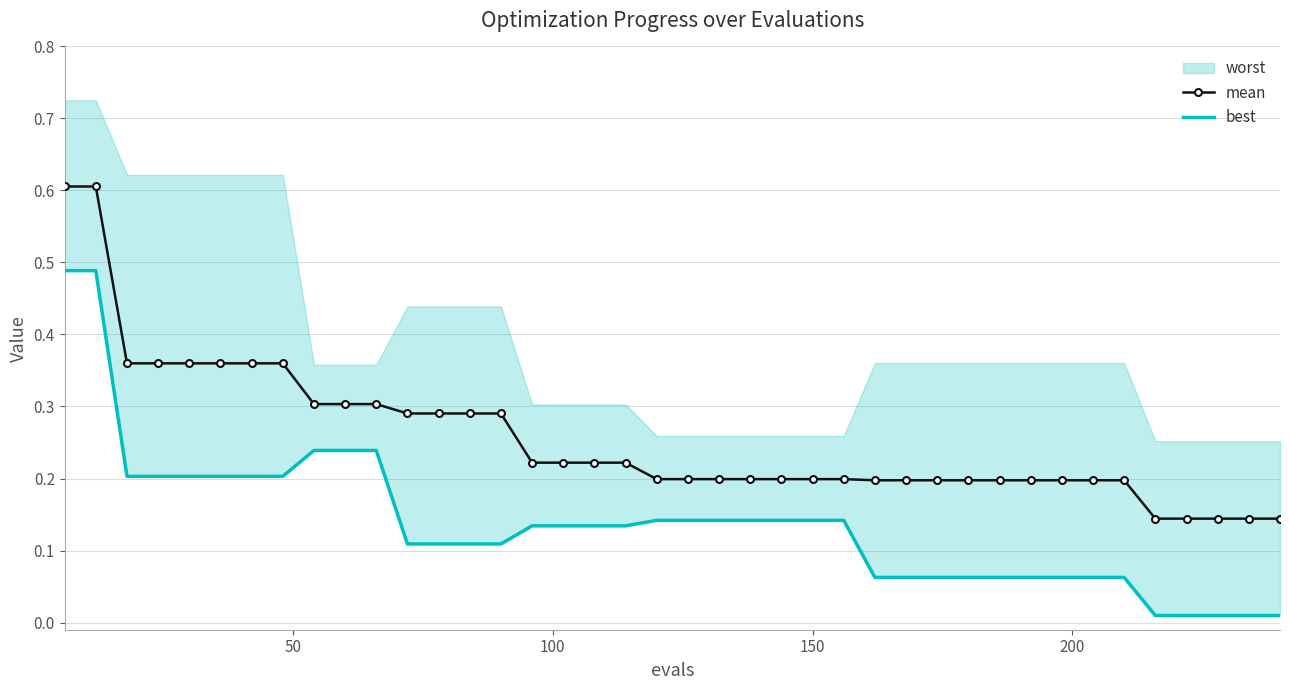

How many mean values are between 0 and 1?

40